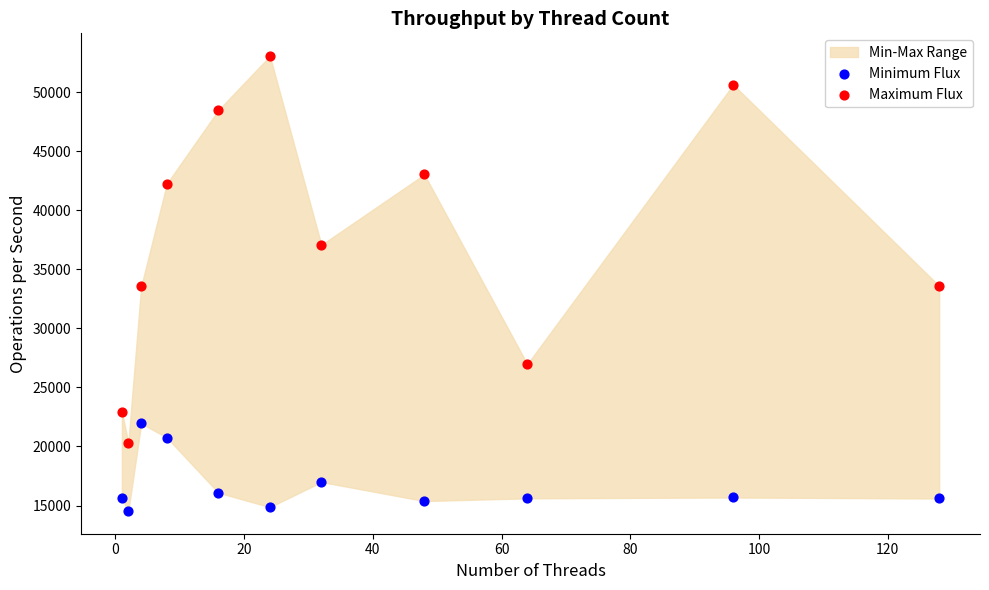

Across all data points, what is the range of Y values (max minus min)?

38509